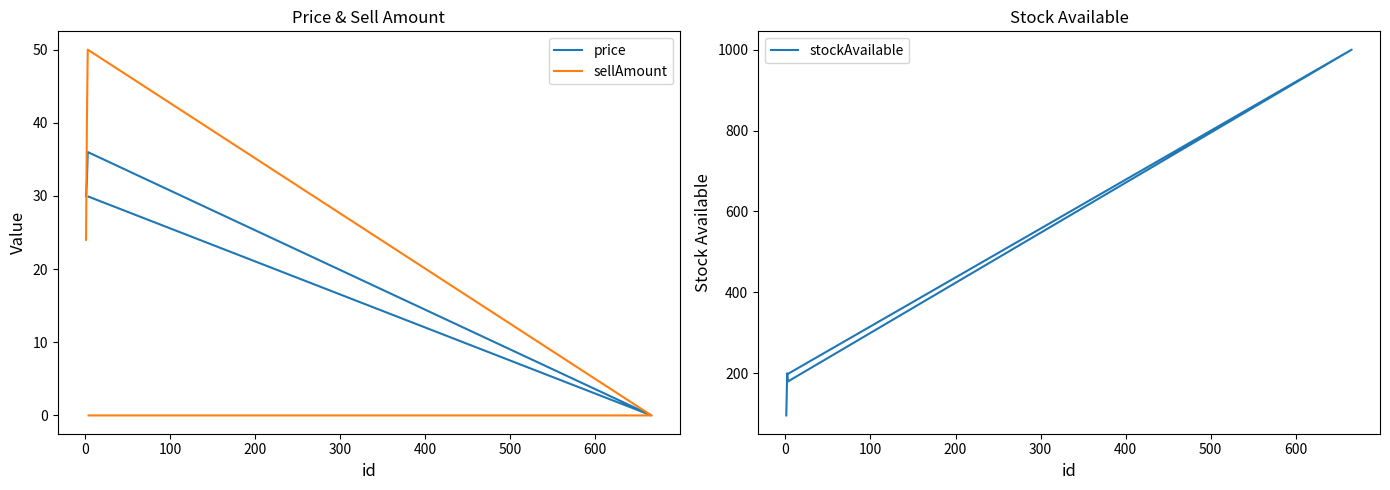

Which series has the largest range (max minus min)?

stockAvailable